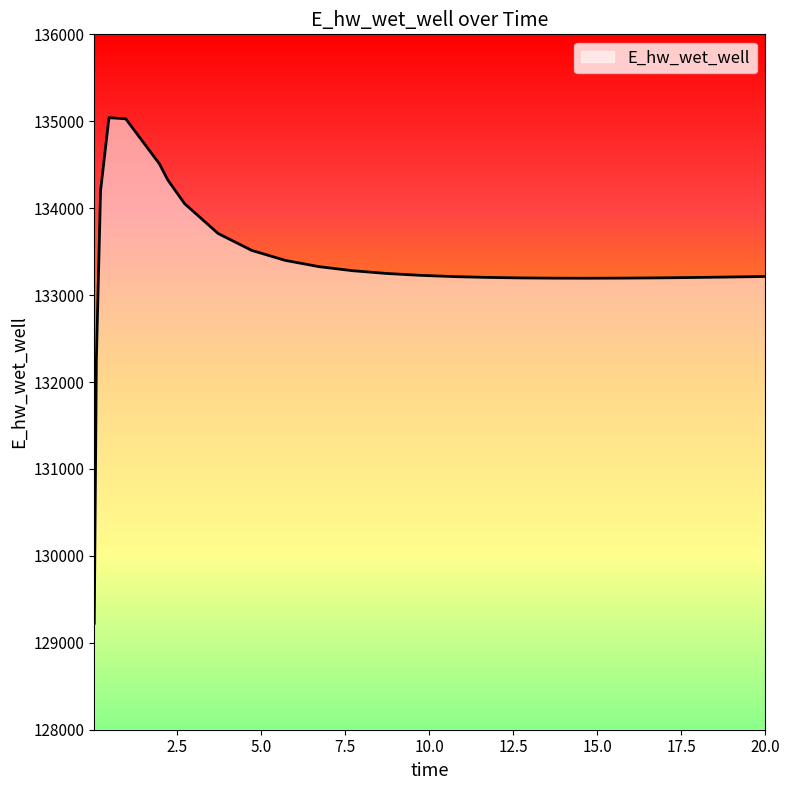

What is the greatest value displayed?

135041.1